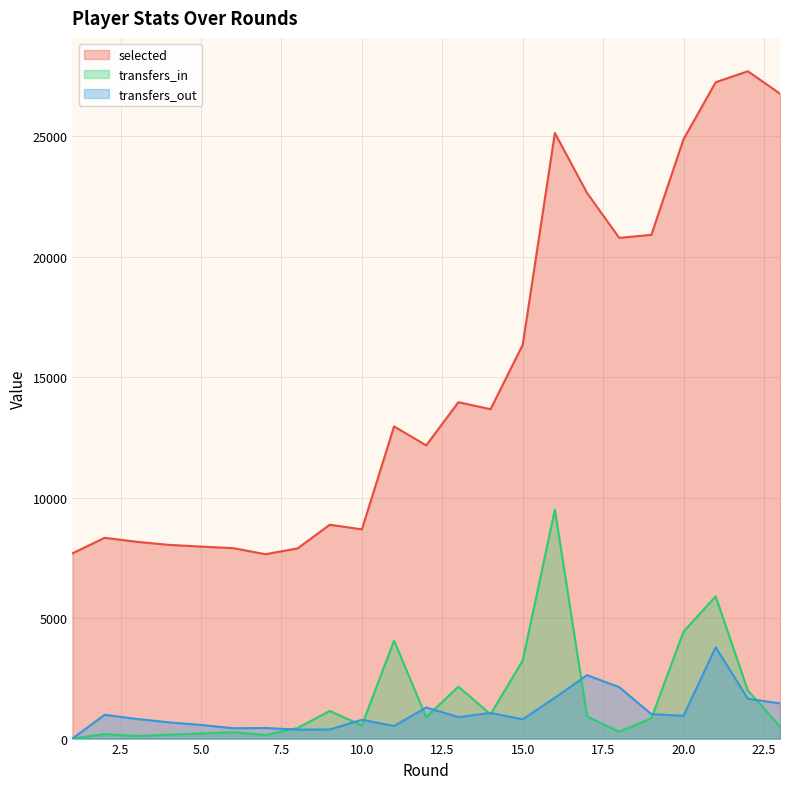

What is the greatest value displayed?

27709